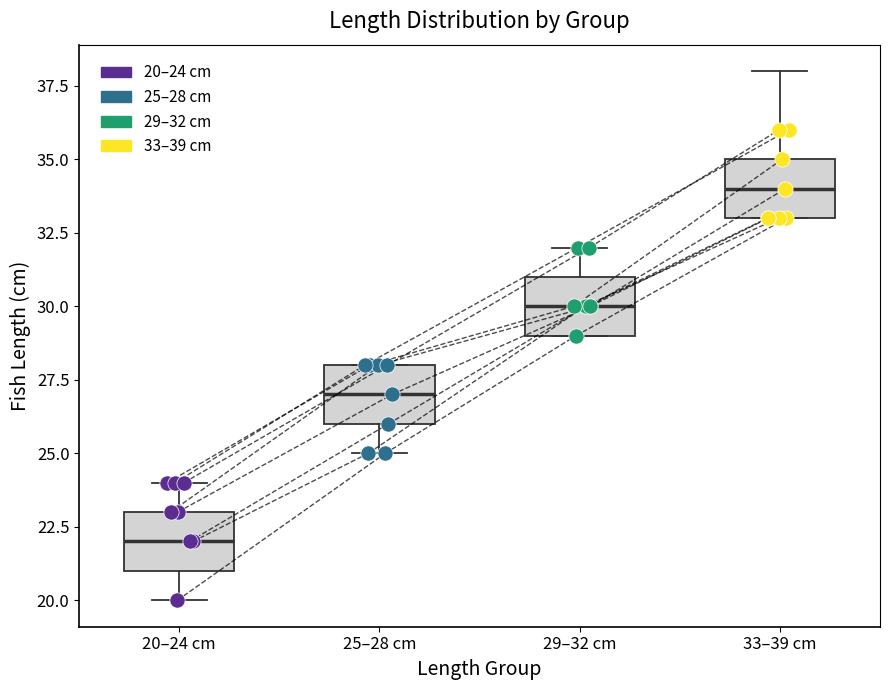

Reading left to right, transcribe this box plot: for each box, give where its median line is, the range the box spans, and where its two whiskers end, as read against the y-axis. The values are not printed on the chart, so give them approximately, as read against the axis.

20–24 cm: median 22, box 21 to 23, whiskers 20 to 24
25–28 cm: median 27, box 26 to 28, whiskers 25 to 28
29–32 cm: median 30, box 29 to 31, whiskers 29 to 32
33–39 cm: median 34, box 33 to 35, whiskers 33 to 38